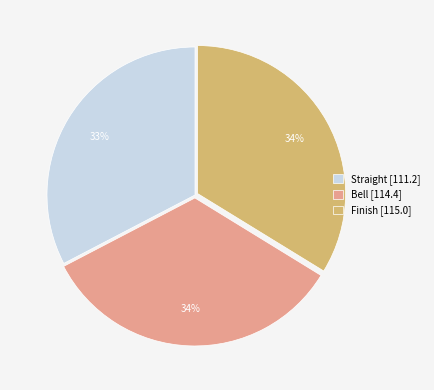

To the nearest percent, what percentage of the pie is Finish?

34%